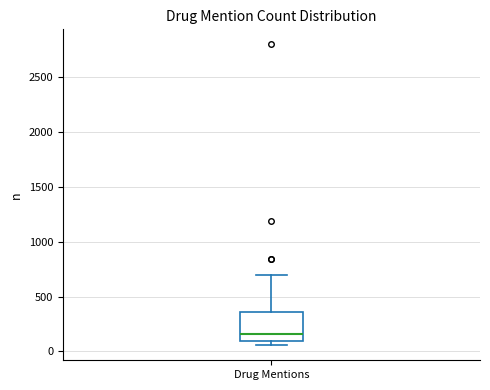

Transcribe this box plot: give where the median line is, the range the box spans, and where the two whiskers end, as read against the y-axis. The values are not printed on the chart, so give them approximately, as read against the axis.

median 150, box 100 to 350, whiskers 50 to 700